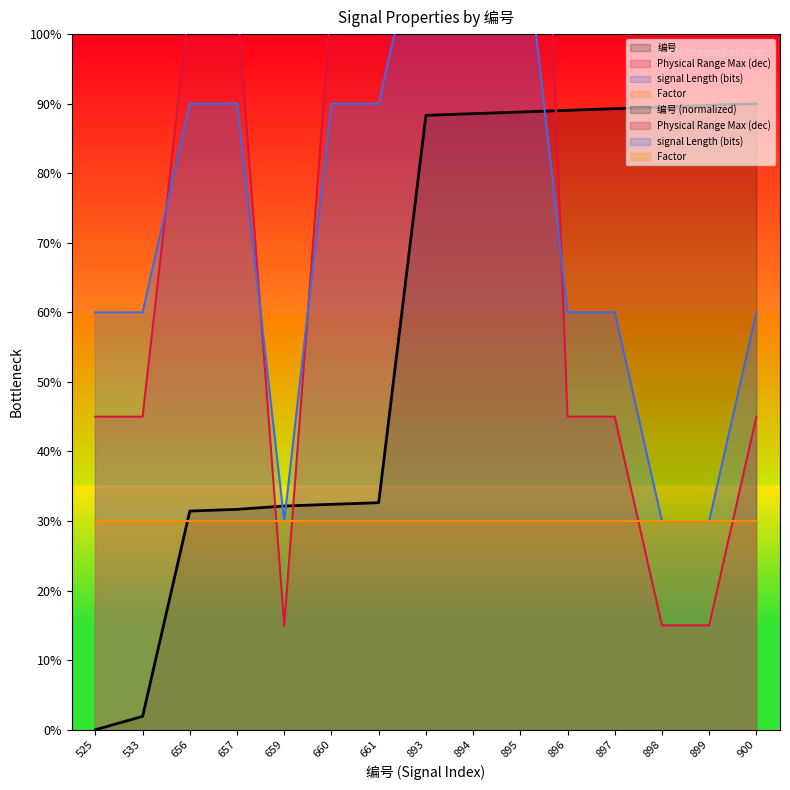

Reading left to right, extract all data points from this chart.

编号: 0.0	0.4	6.3	6.3	6.4	6.5	6.5	17.7	17.7	17.8	17.8	17.9	17.9	18.0	18.0
Physical Range Max (dec): 9.0	9.0	21.0	21.0	3.0	21.0	21.0	45.0	45.0	45.0	9.0	9.0	3.0	3.0	9.0
signal Length (bits): 12.0	12.0	18.0	18.0	6.0	18.0	18.0	24.0	24.0	24.0	12.0	12.0	6.0	6.0	12.0